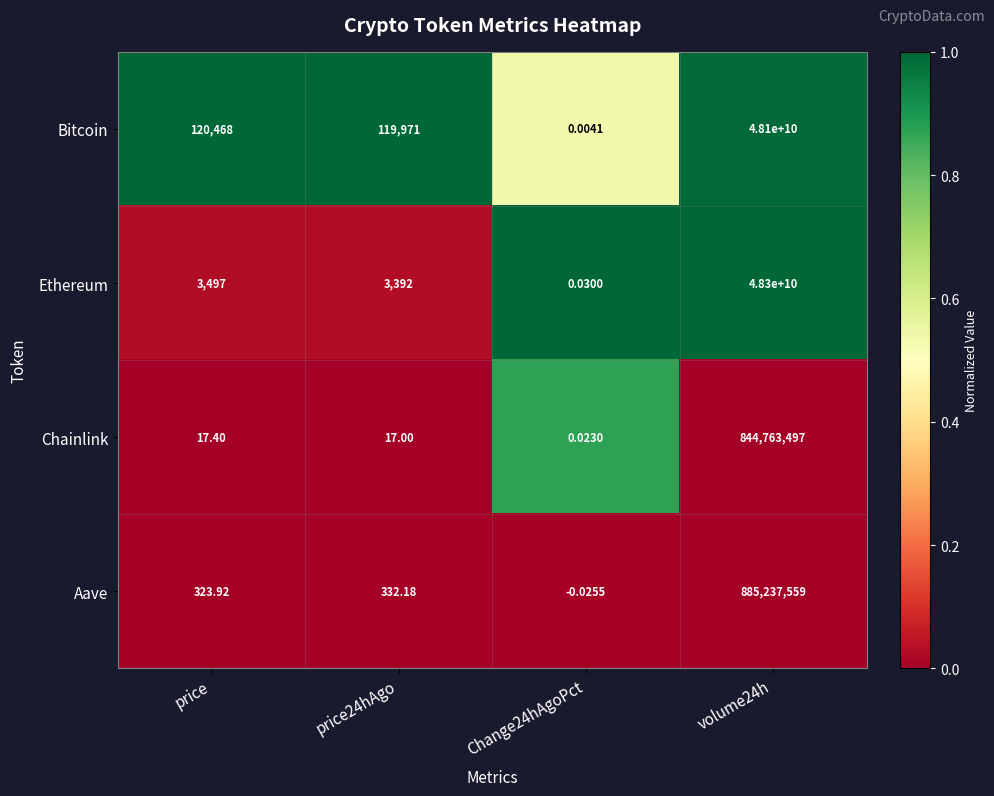

Which series has the largest range (max minus min)?

Ethereum